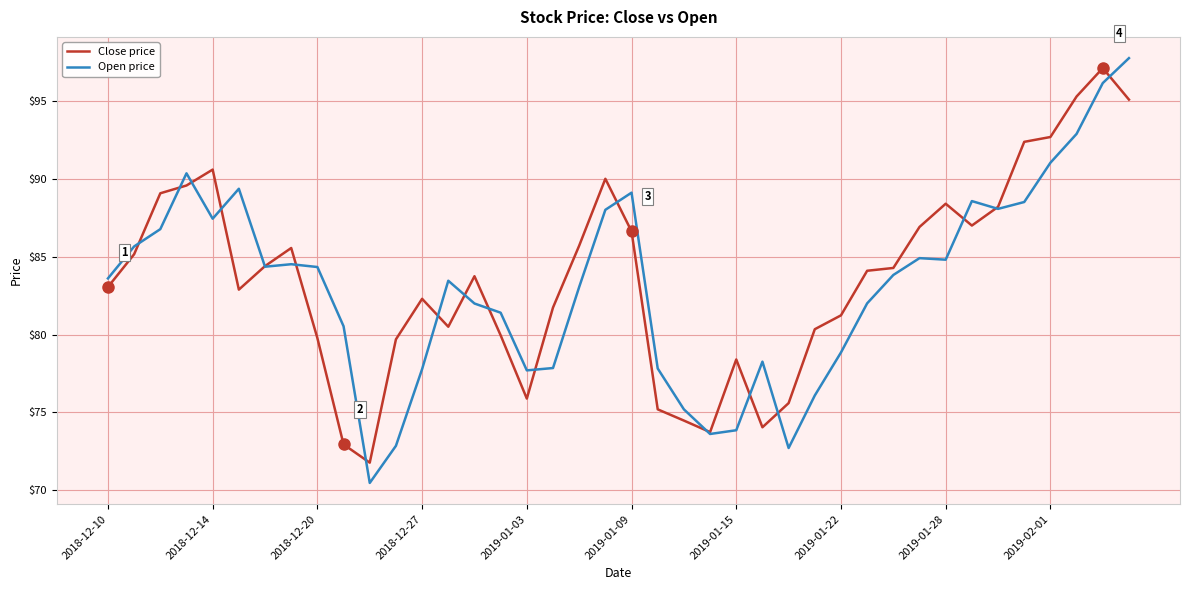

What is the lowest value of the Open price series?

70.5